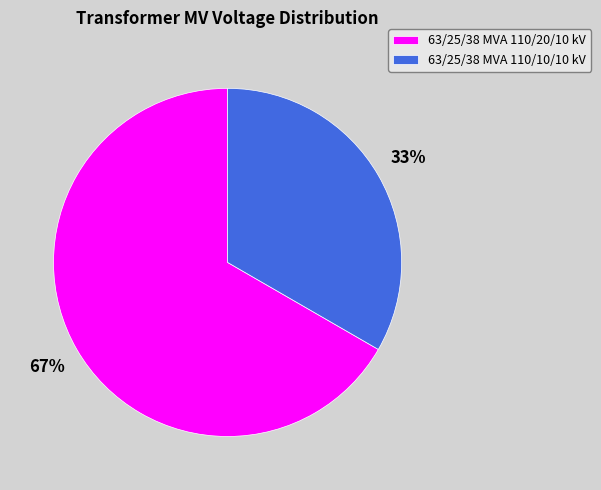

How many slices are in this pie chart?

2